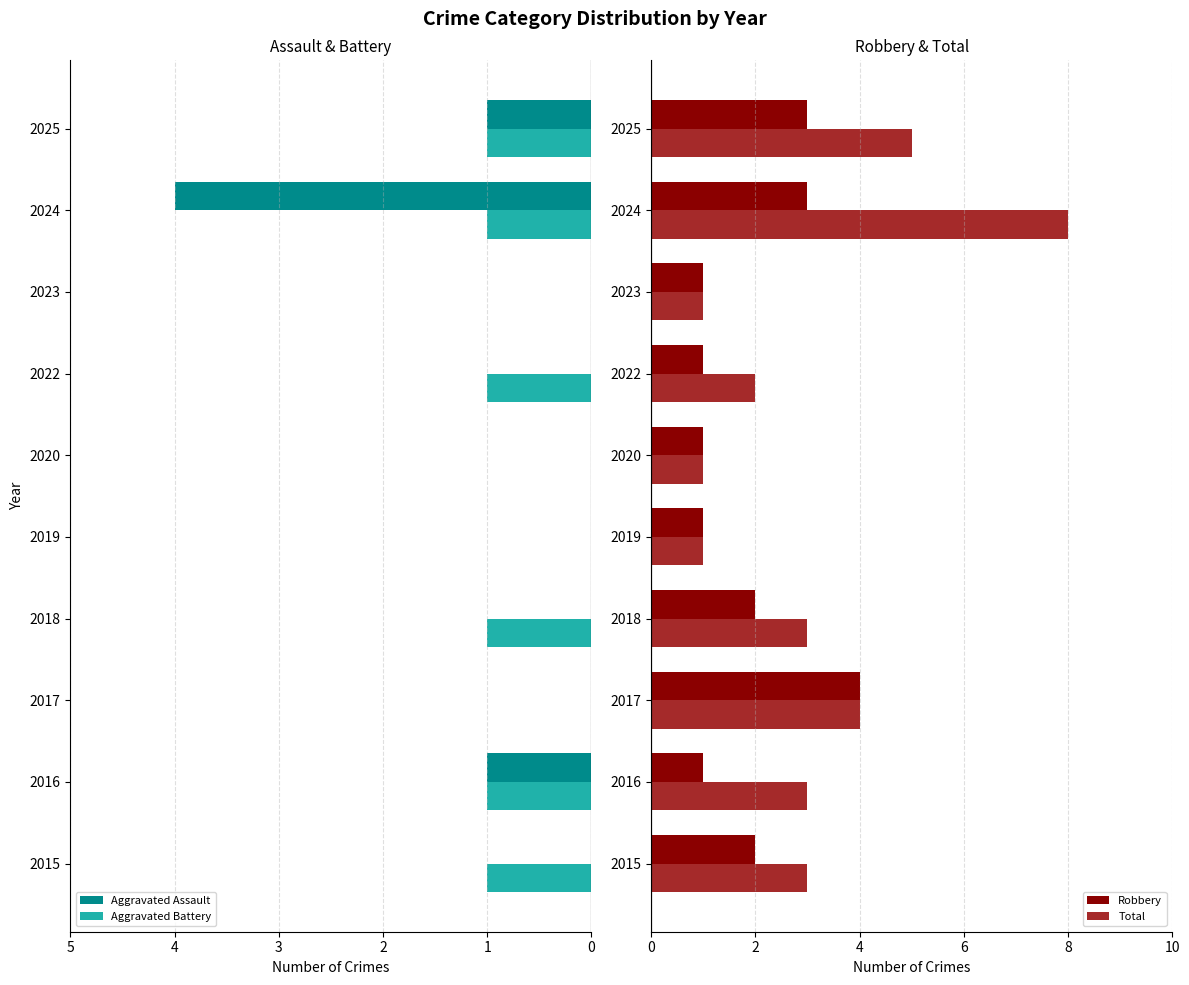

How many bars are there in total?

40